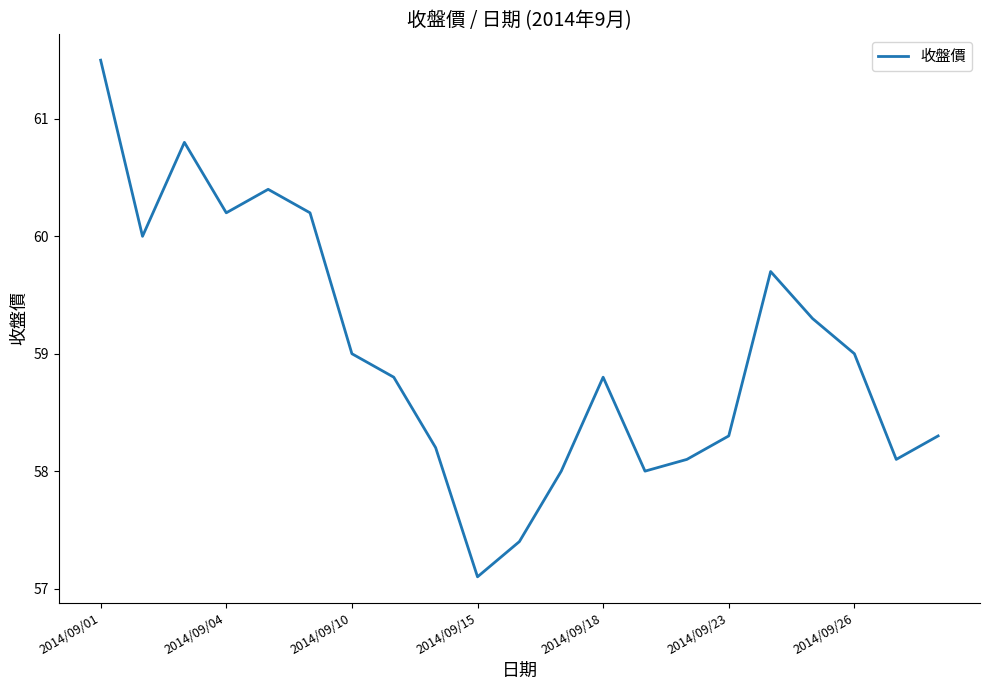

Reading left to right, list all the values displayed in this chart.

61.5	60.0	60.8	60.2	60.4	60.2	59.0	58.8	58.2	57.1	57.4	58.0	58.8	58.0	58.1	58.3	59.7	59.3	59.0	58.1	58.3